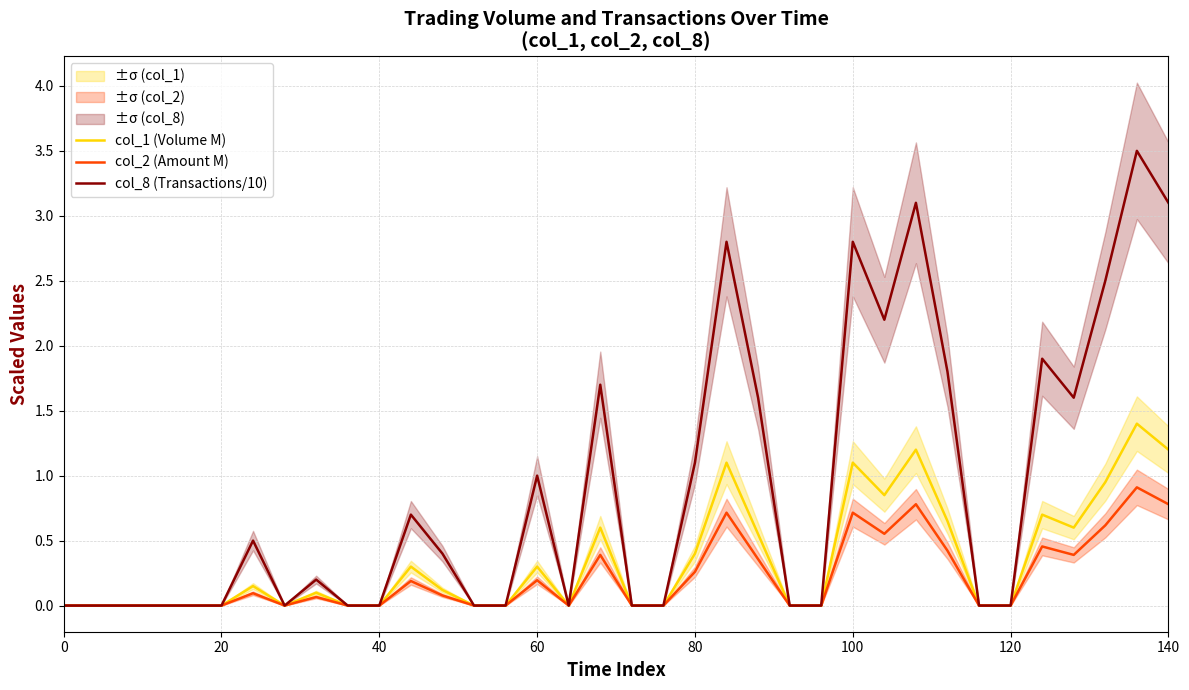

Does the chart have visible grid lines?

Yes